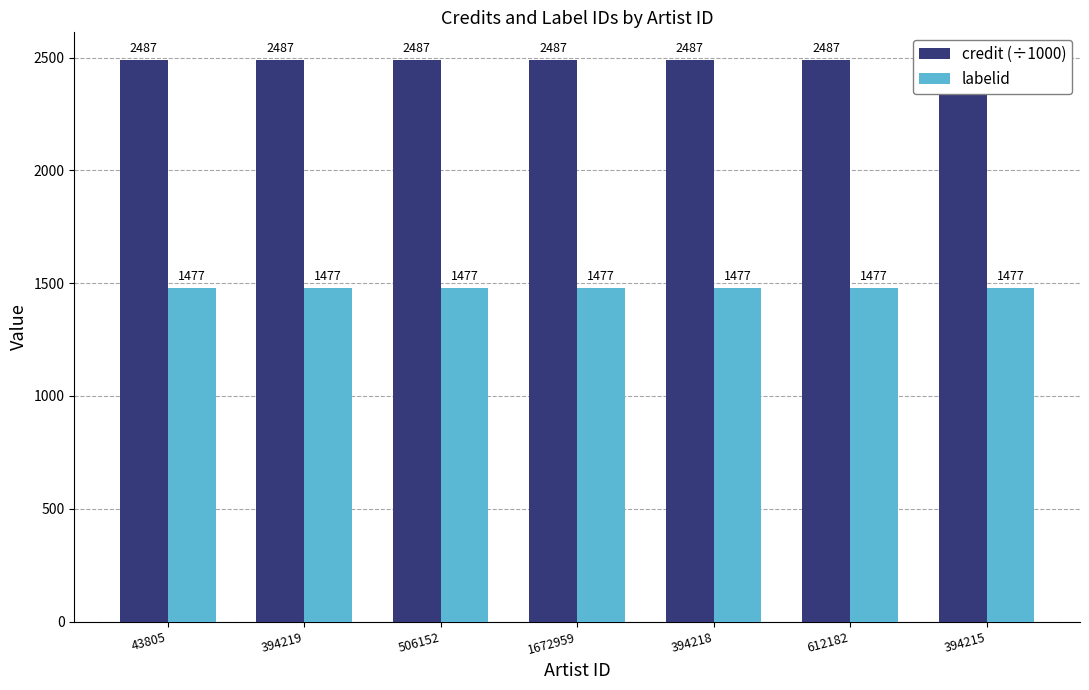

What is the greatest value displayed?

2487.6